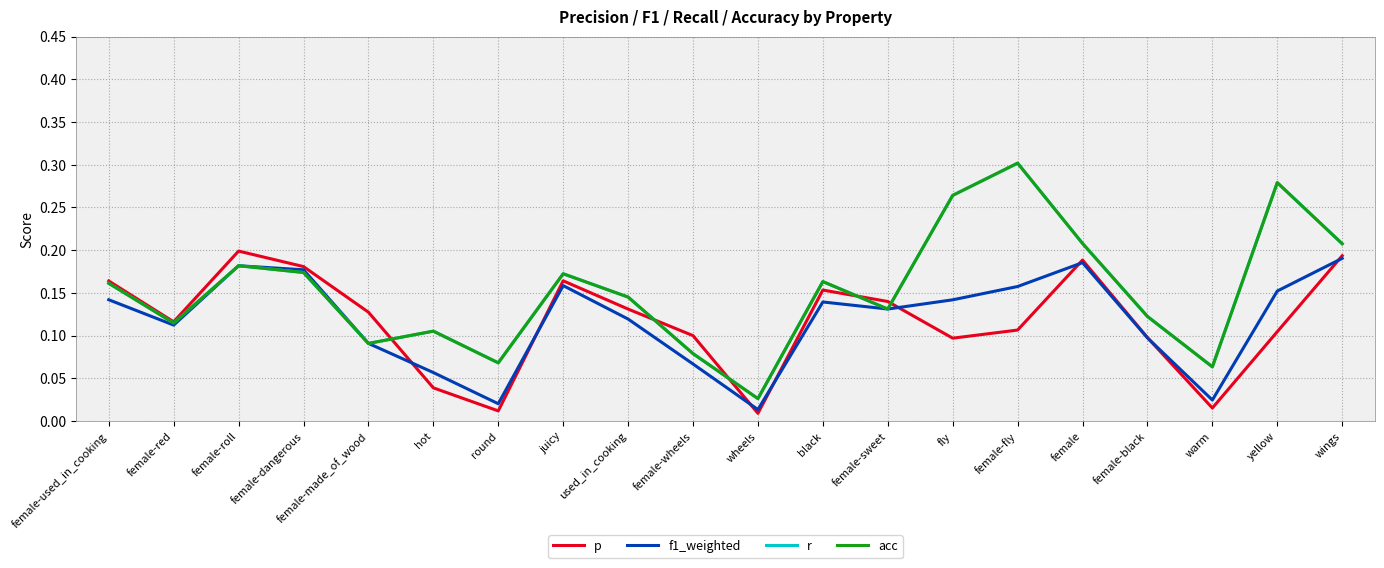

Rank the series by their maximum value, from lowest to highest.

f1_weighted, p, r, acc